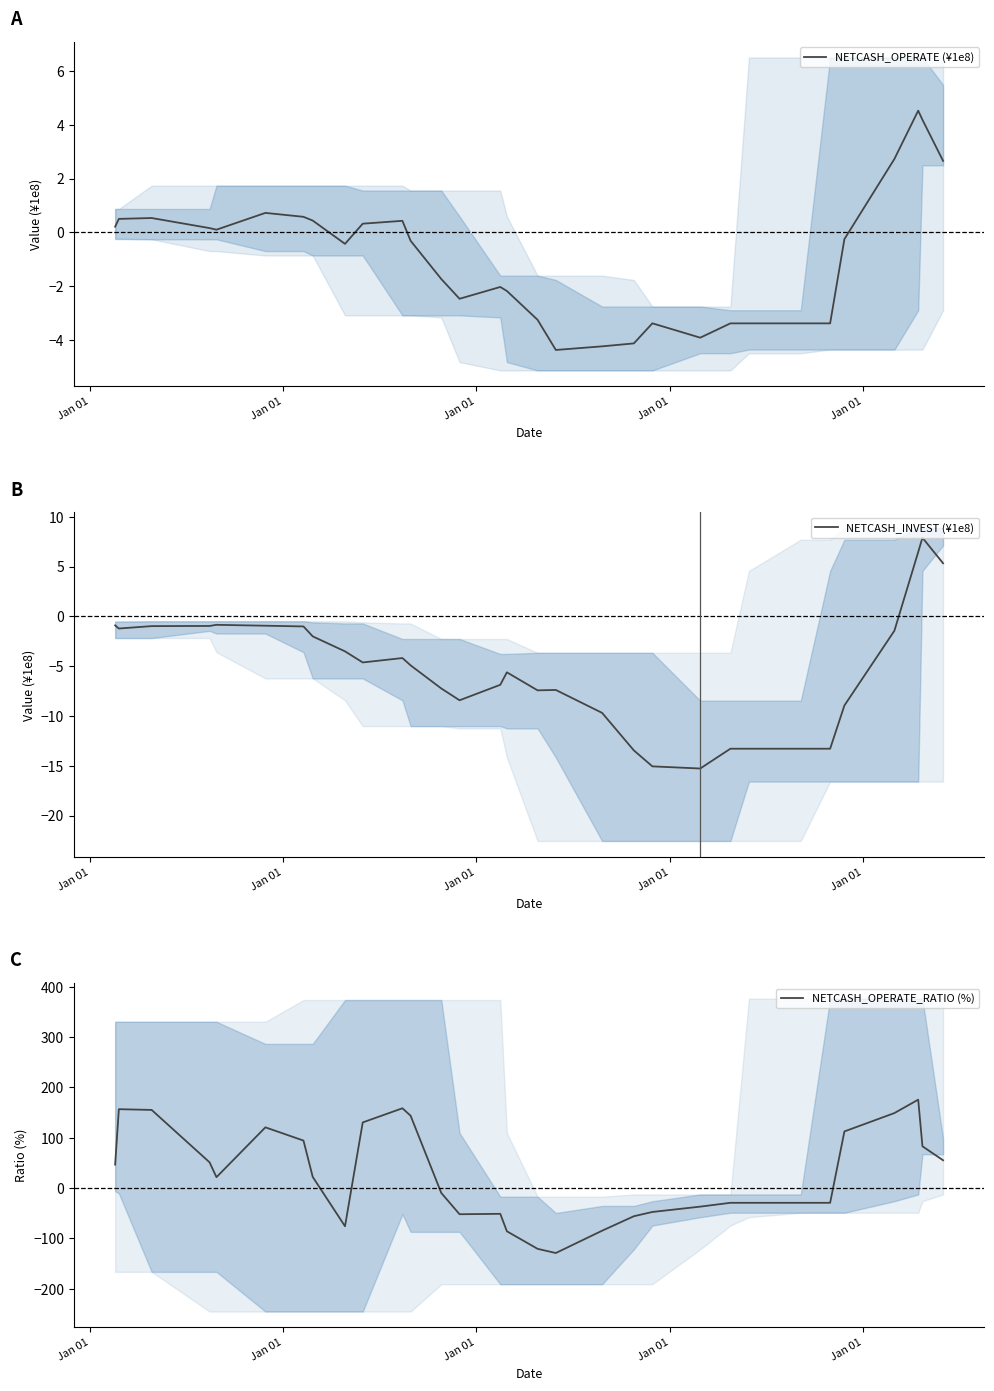

How many positive values does the NETCASH_INVEST (¥1e8) series have?

3